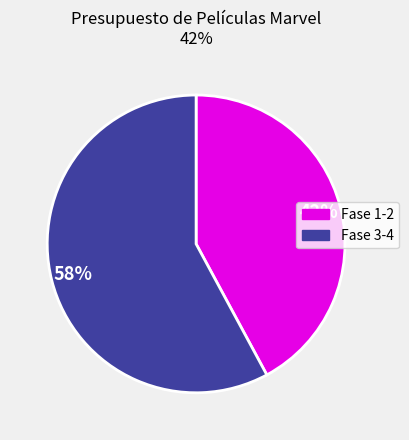

To the nearest percent, what is the difference between the largest and smallest slice percentages?

16%